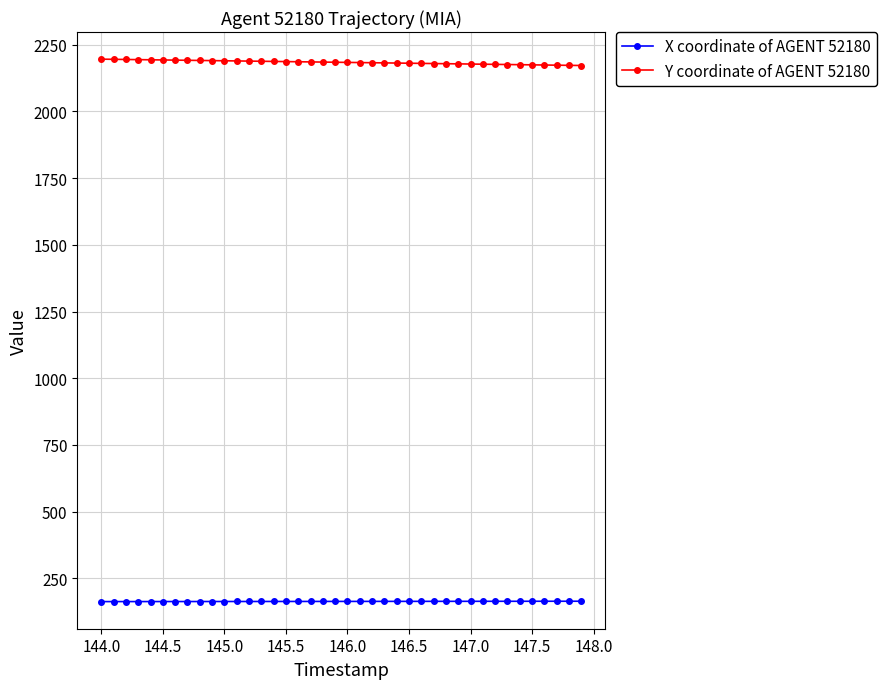

At how many categories does at least one series exceed 761?

40